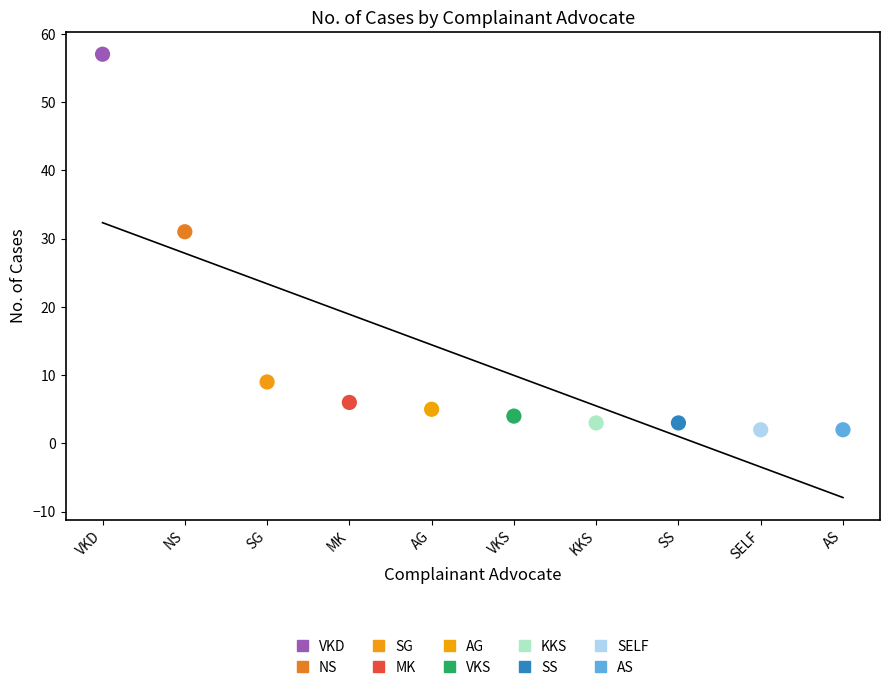

What are all the series names shown in the legend?

VKD, NS, SG, MK, AG, VKS, KKS, SS, SELF, AS